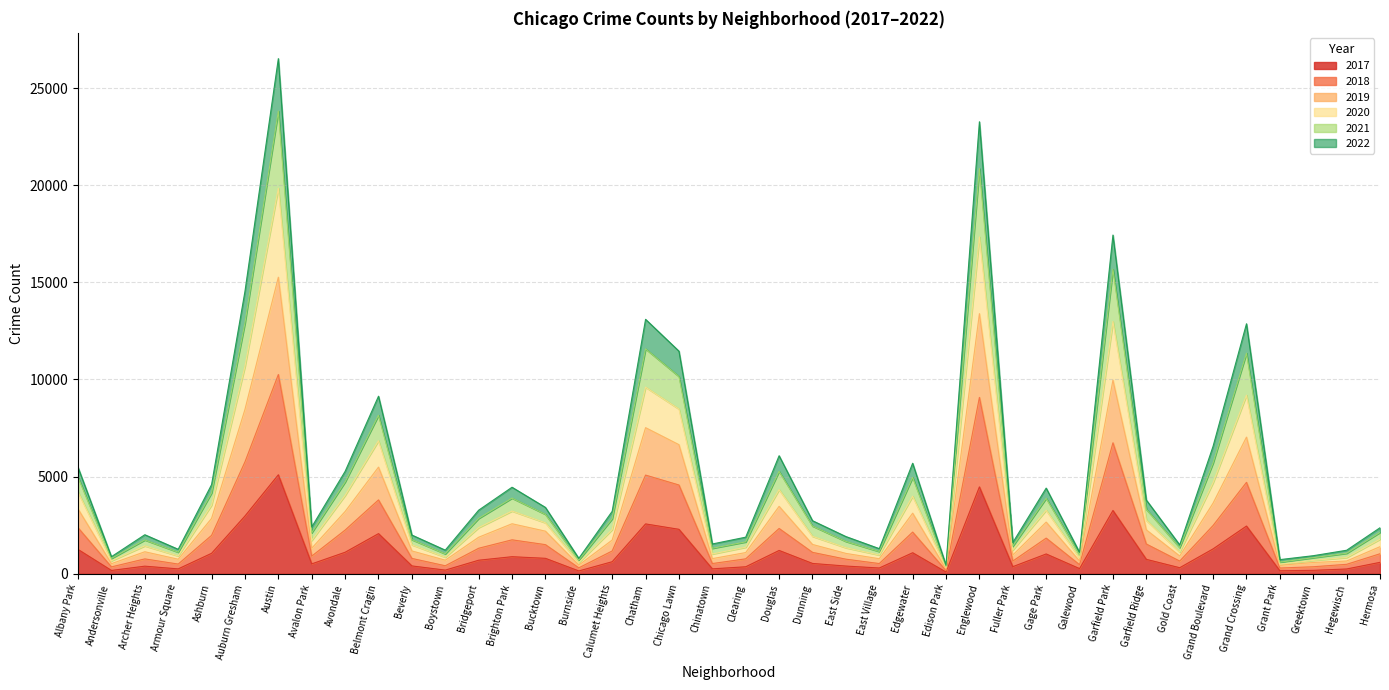

How many lines are shown in the chart?

6